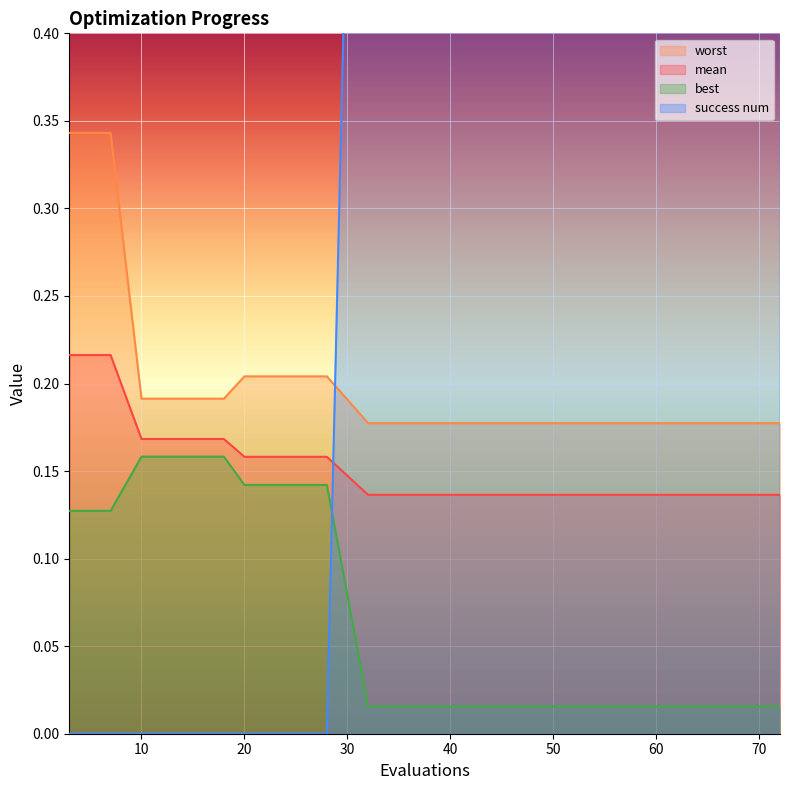

What is the difference between the maximum and second lowest values in the worst series?

0.2